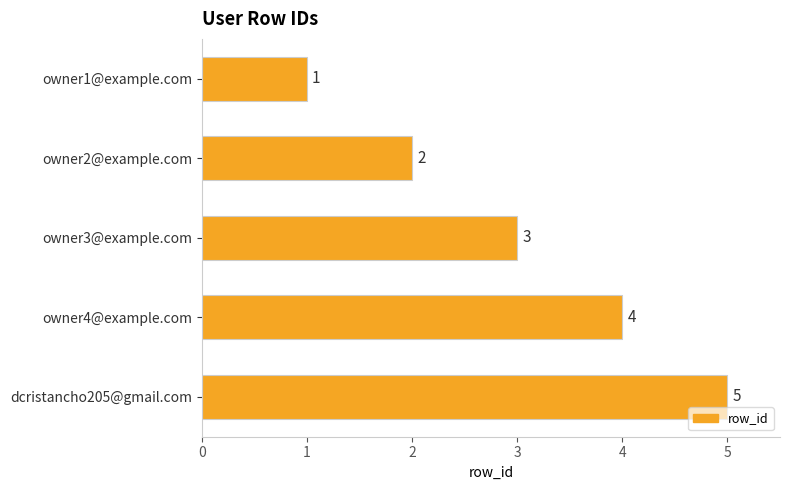

Is it true that the value at owner3@example.com is 2?

False